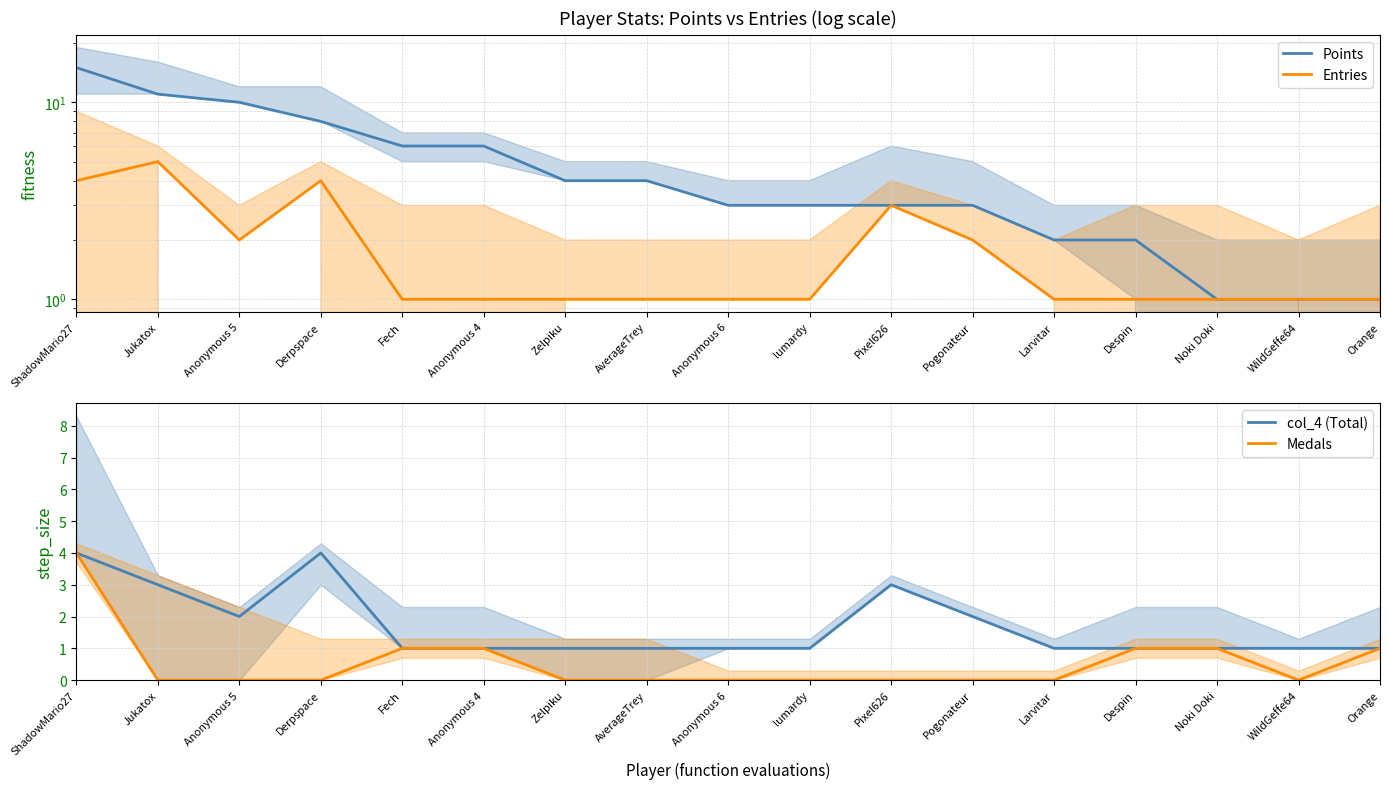

What is the label of the 14th point from the right?

Derpspace